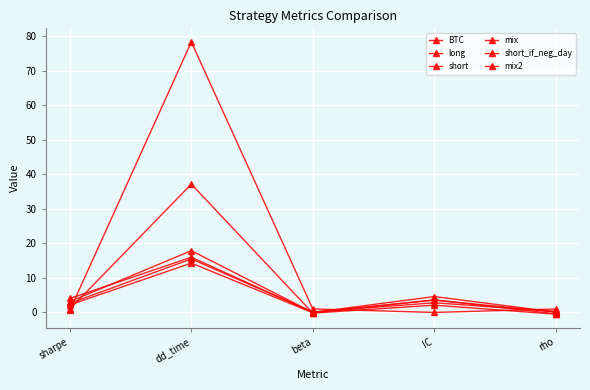

Does the chart have visible grid lines?

Yes